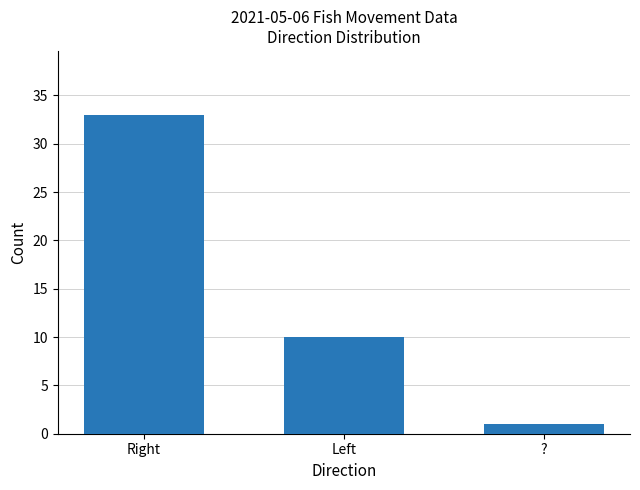

What is the label of the 1st bar from the right?

?